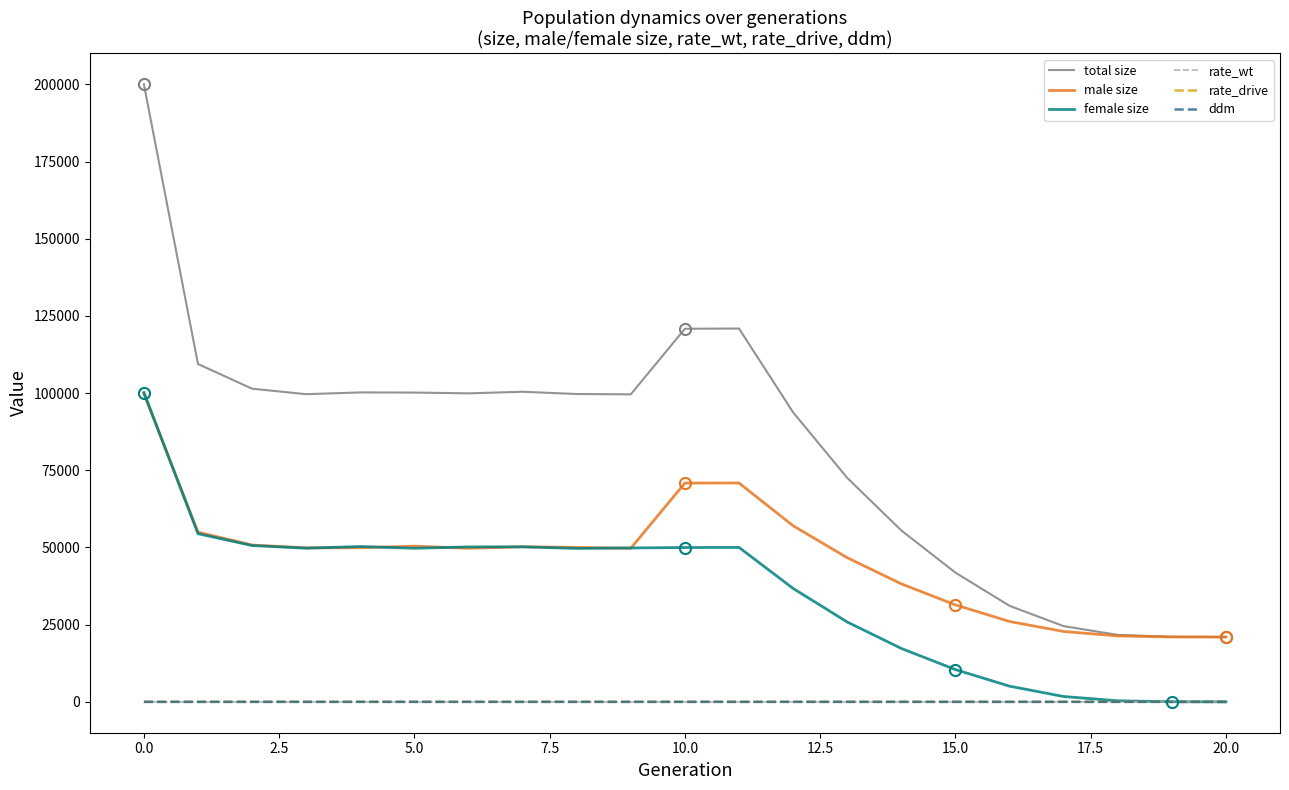

True or false: rate_wt and male size intersect in this chart.

False